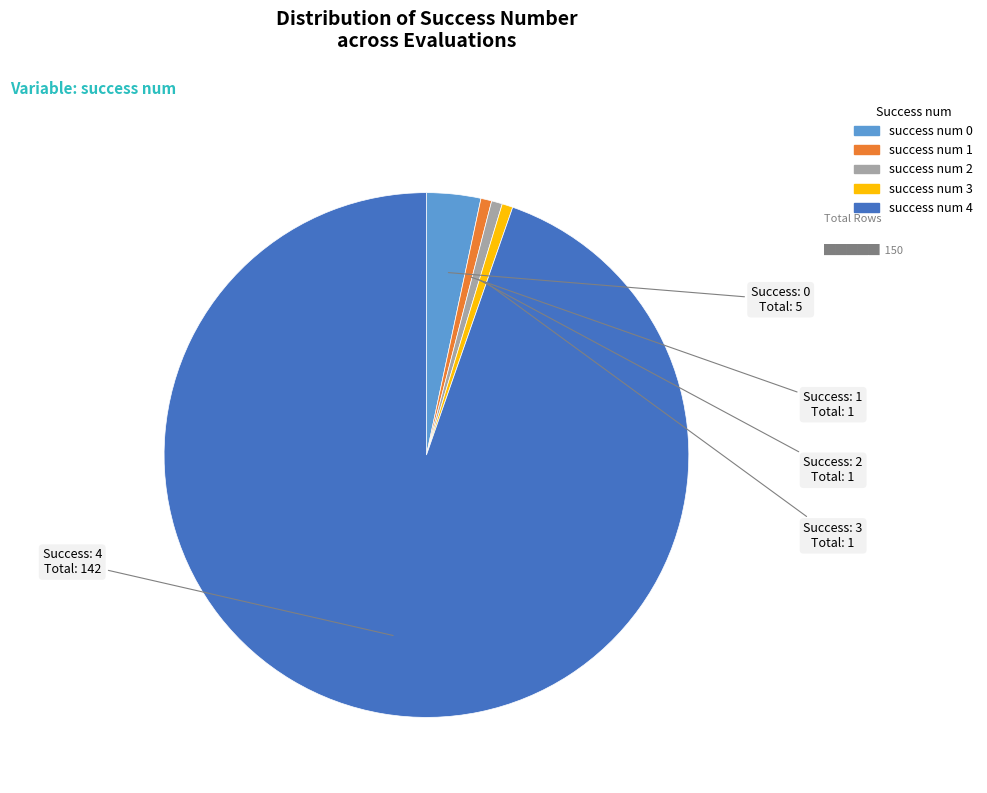

Is it true that success num 1 is 7% of the pie?

False